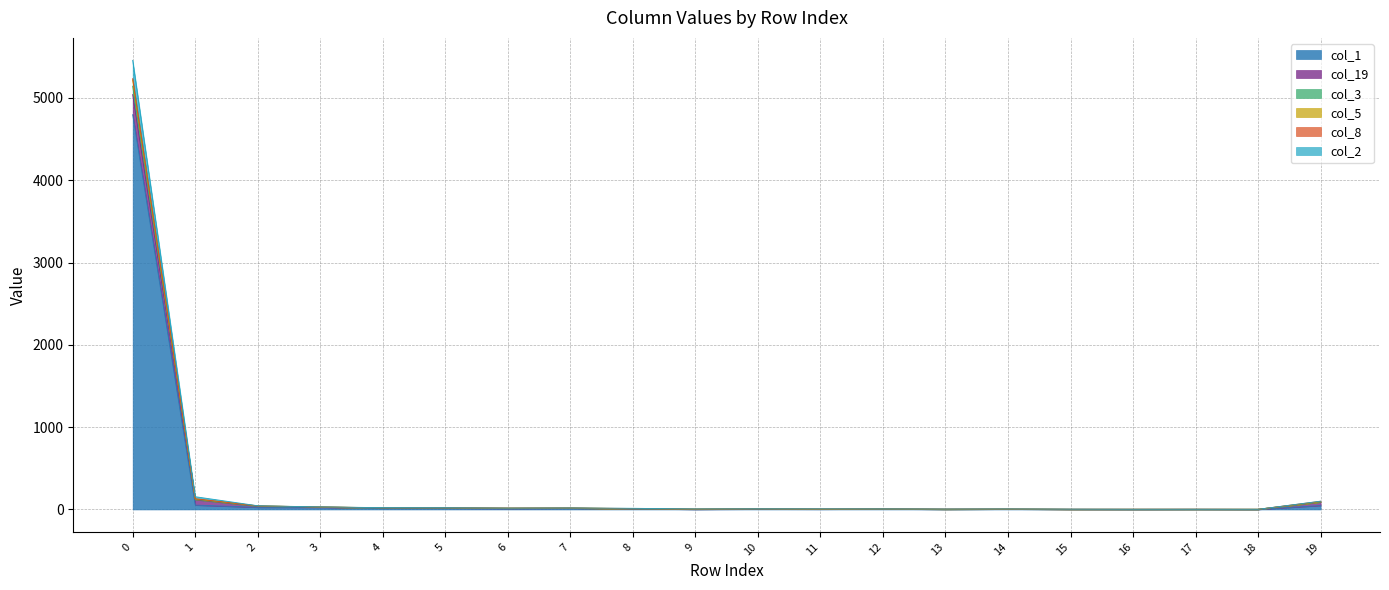

Between 5 and 13, which series saw the biggest shift?

col_2